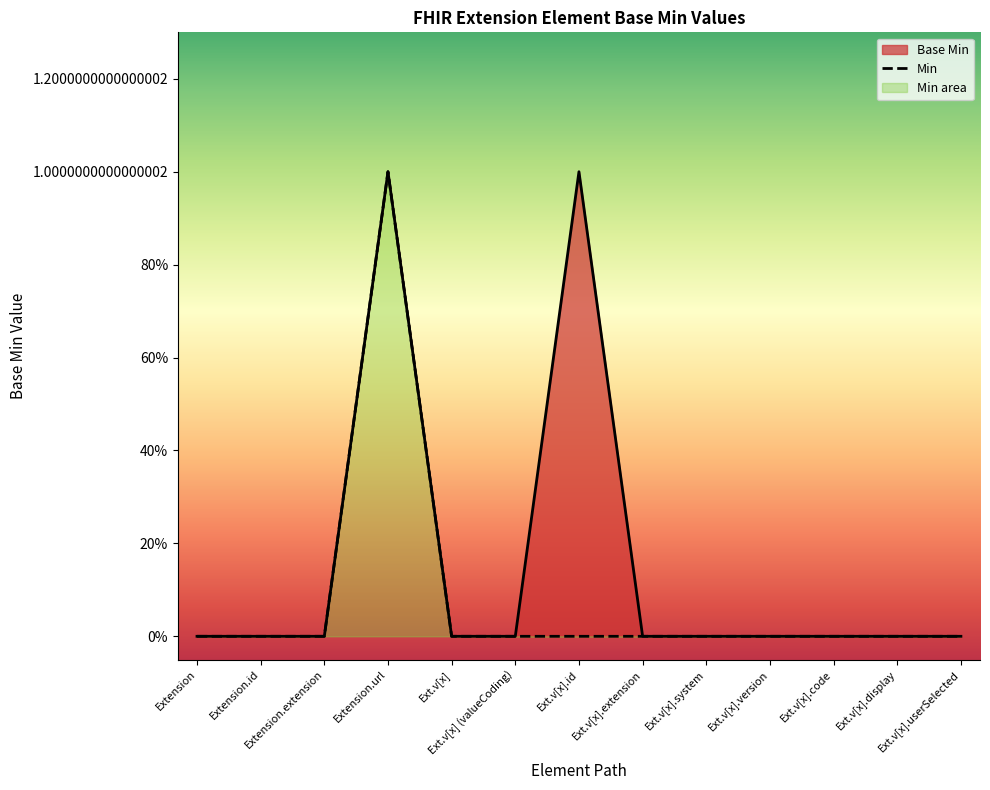

True or false: the data shows 1 at Extension.

False